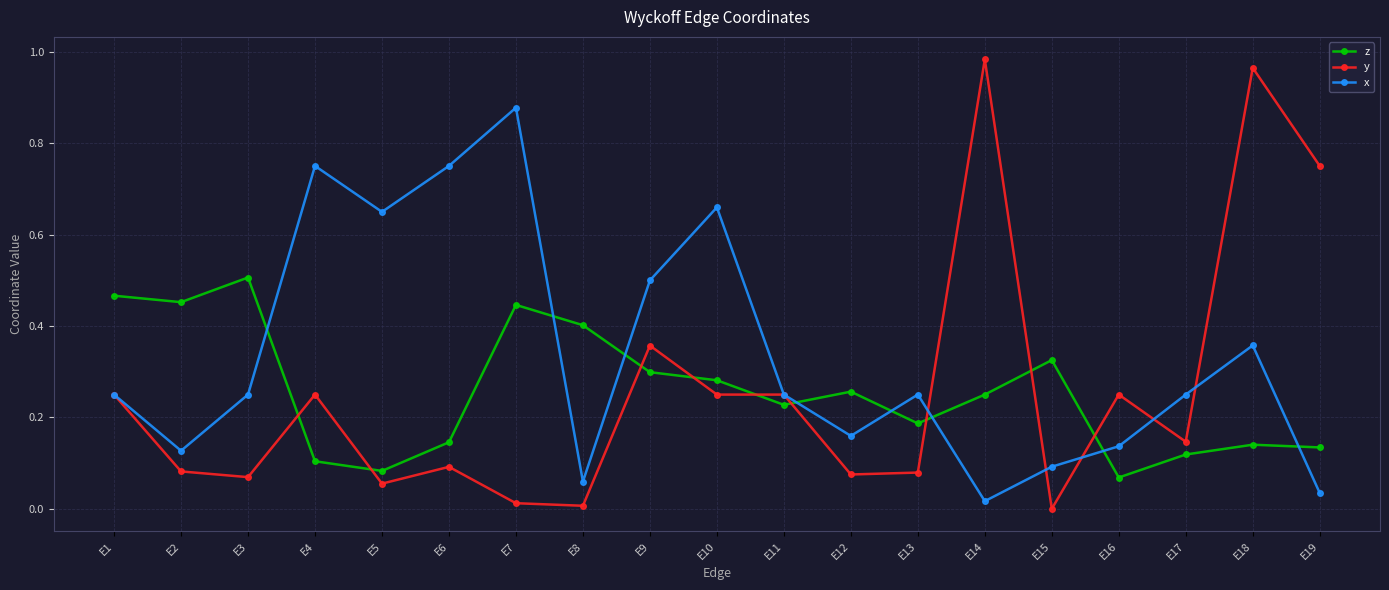

How many lines are shown in the chart?

3